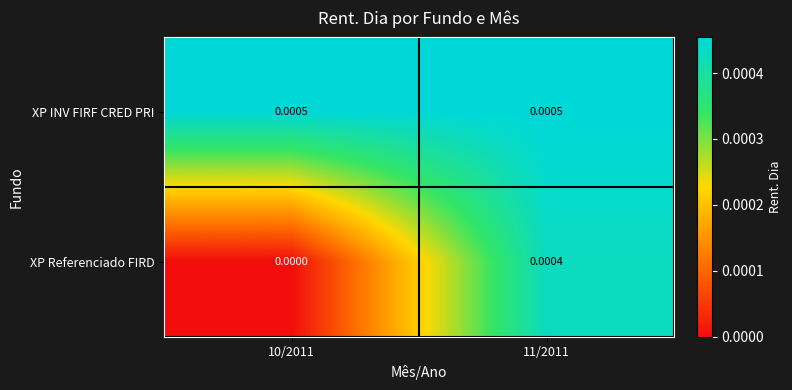

Is the value of XP INV FIRF CRED PRI at 11/2011 greater than the value of XP Referenciado FIRD at 11/2011?

Yes